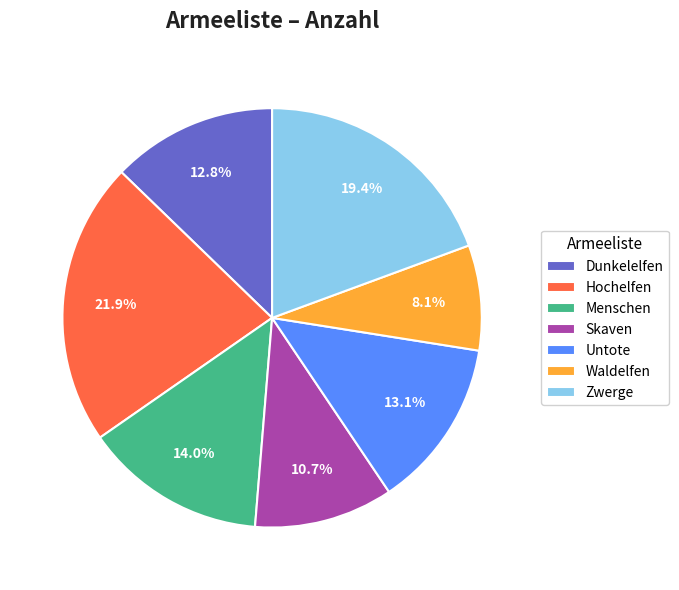

Which slice is the largest?

Hochelfen